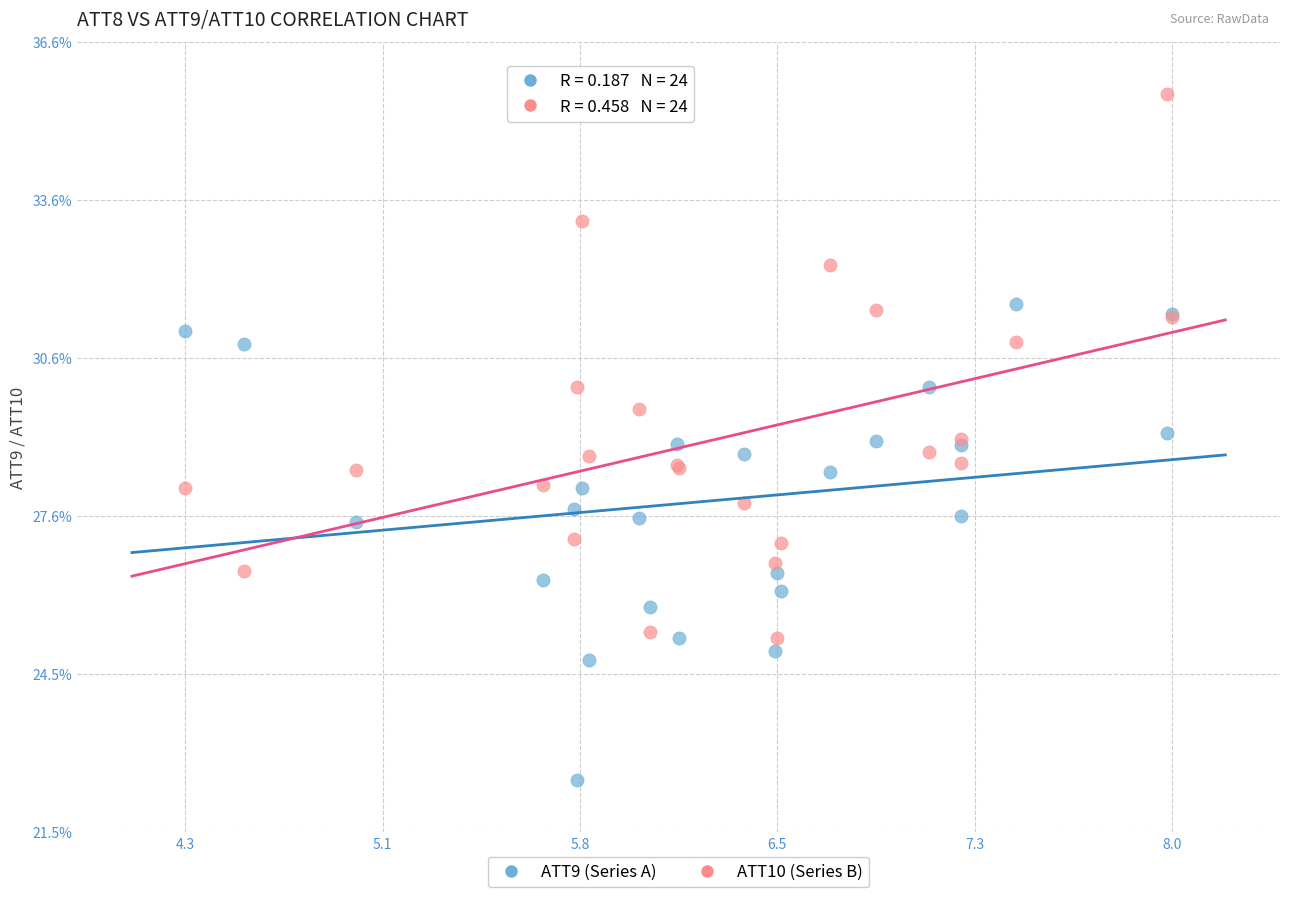

Which series has the widest spread of Y values?

ATT10 (Series B)